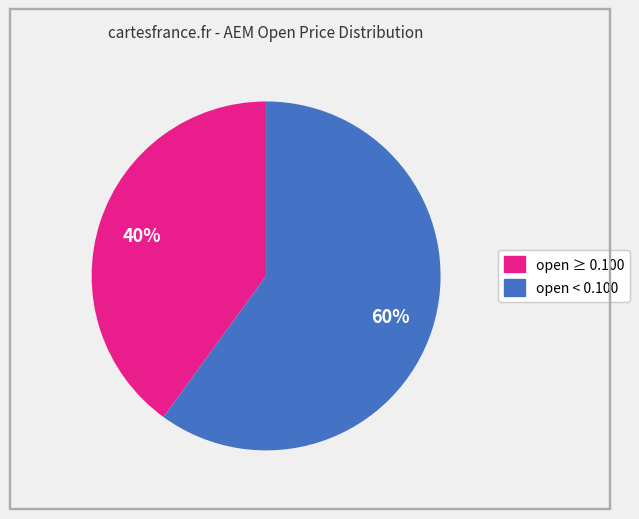

Is there any slice that represents more than half of the pie?

Yes